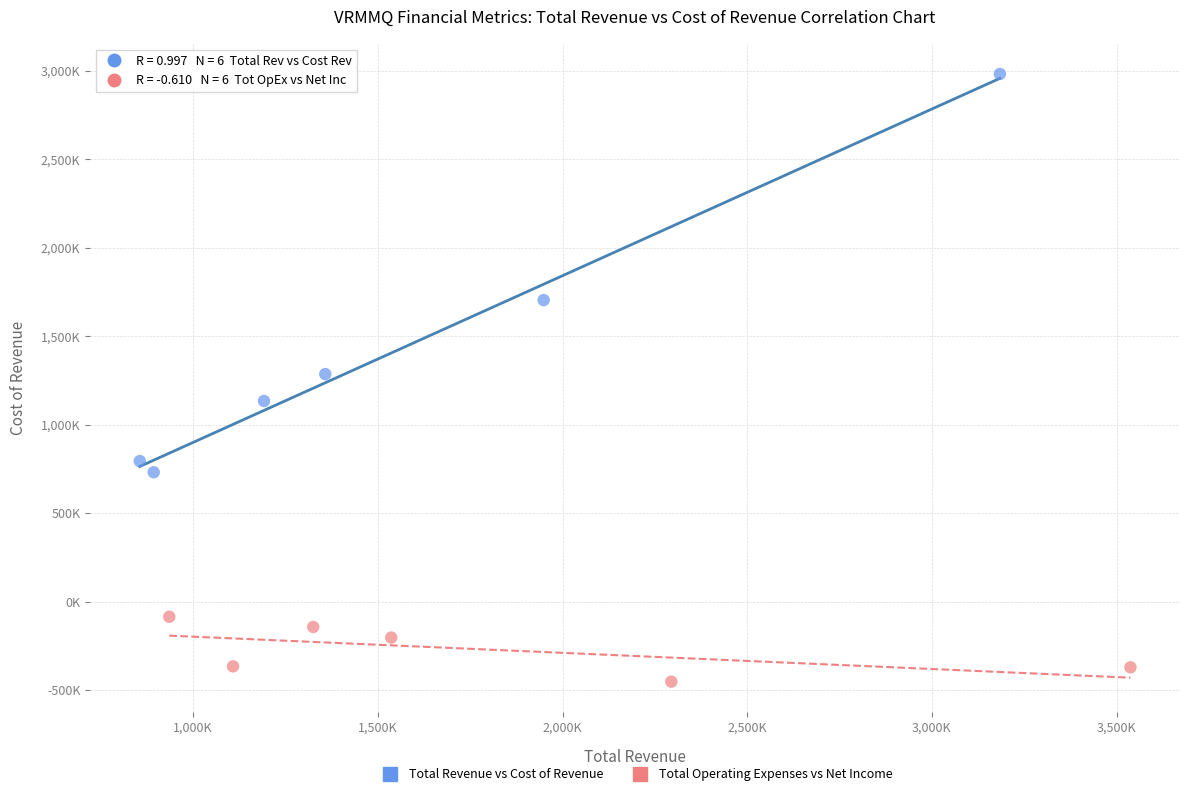

Which series has the largest Y range (max minus min)?

Total Revenue vs Cost of Revenue